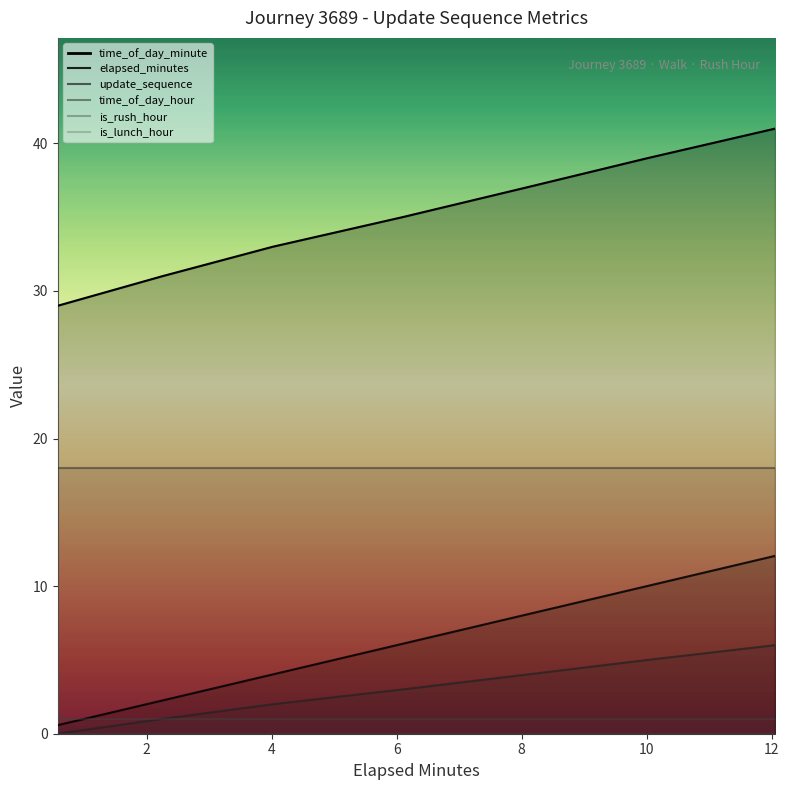

Is this an area chart (filled region under the line)?

No